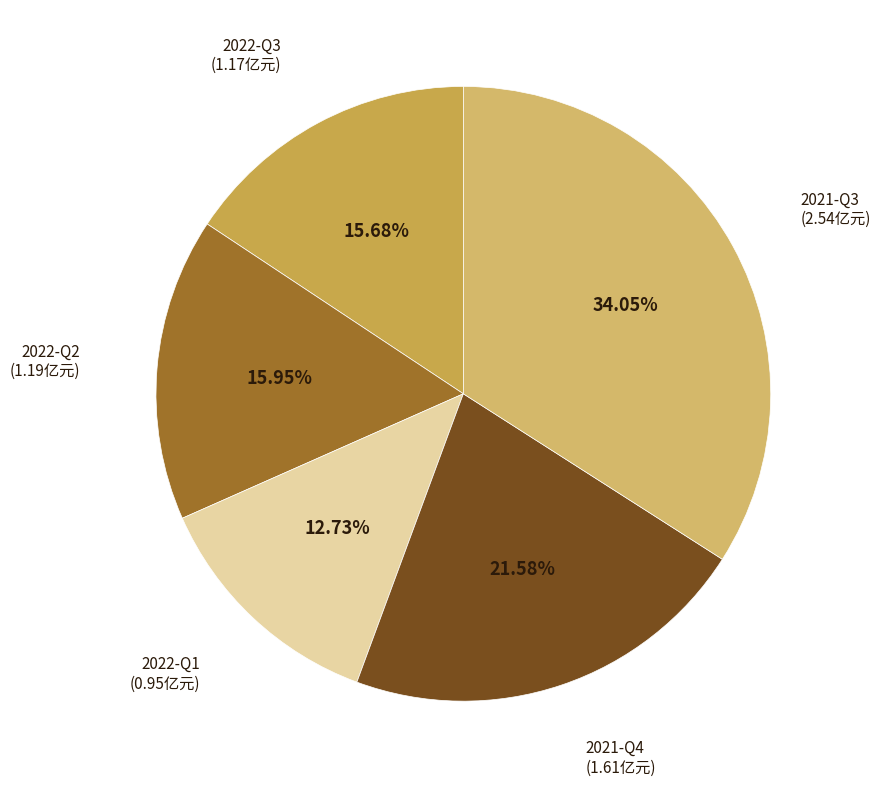

Rank the categories by value from highest to lowest.

2021-Q3, 2021-Q4, 2022-Q2, 2022-Q3, 2022-Q1